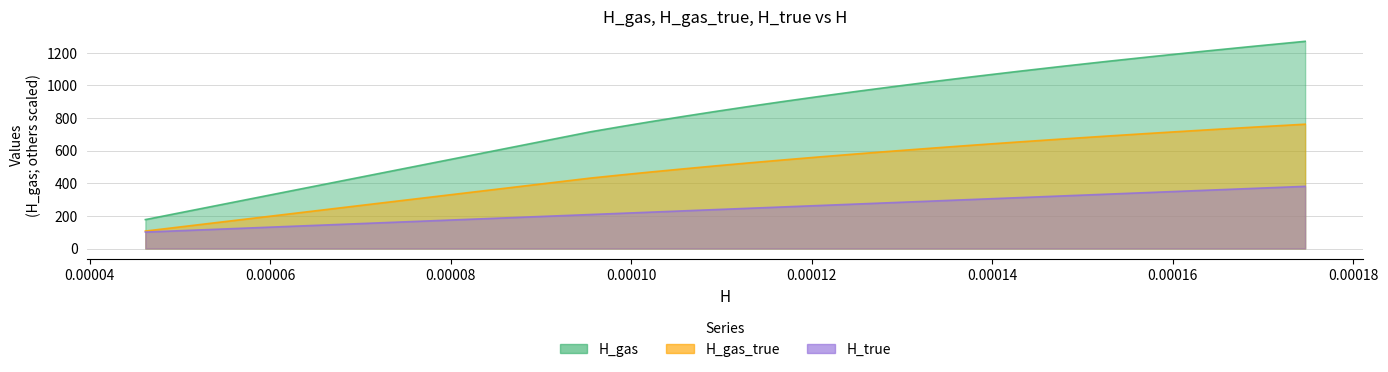

Which series has the largest range (max minus min)?

H_gas